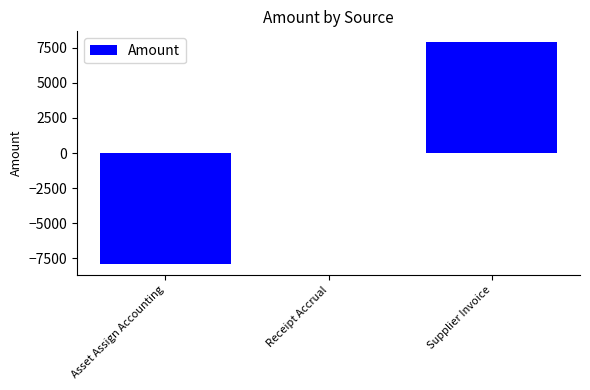

Read the value at Asset Assign Accounting.

-7890.8